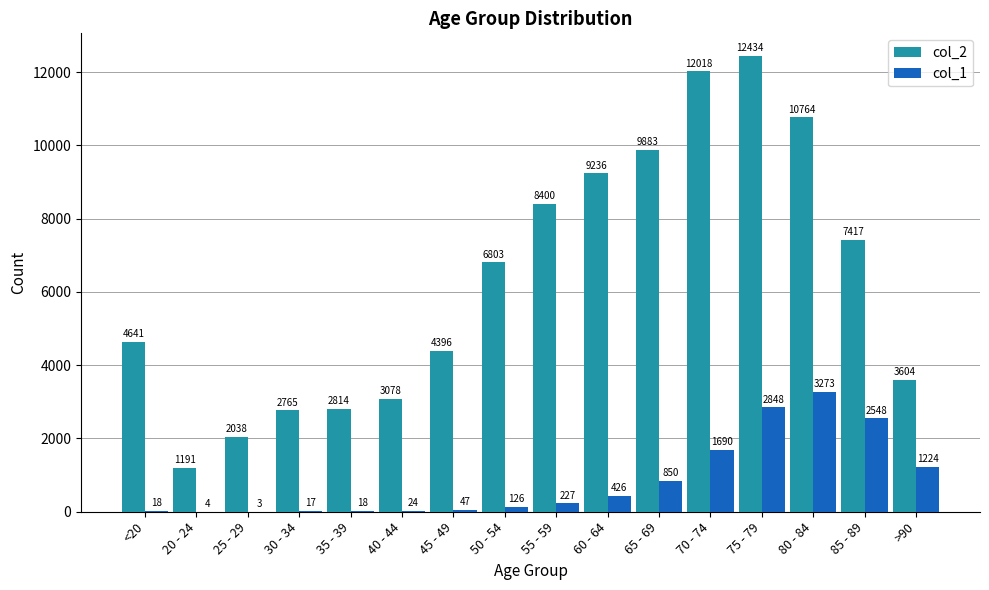

Between 25 - 29 and 75 - 79, which series saw the biggest shift?

col_2